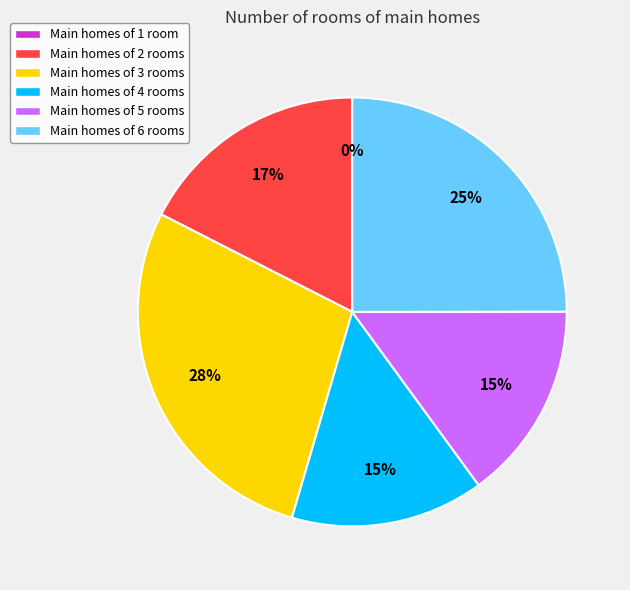

True or false: 3 accounts for 36% of the total.

False